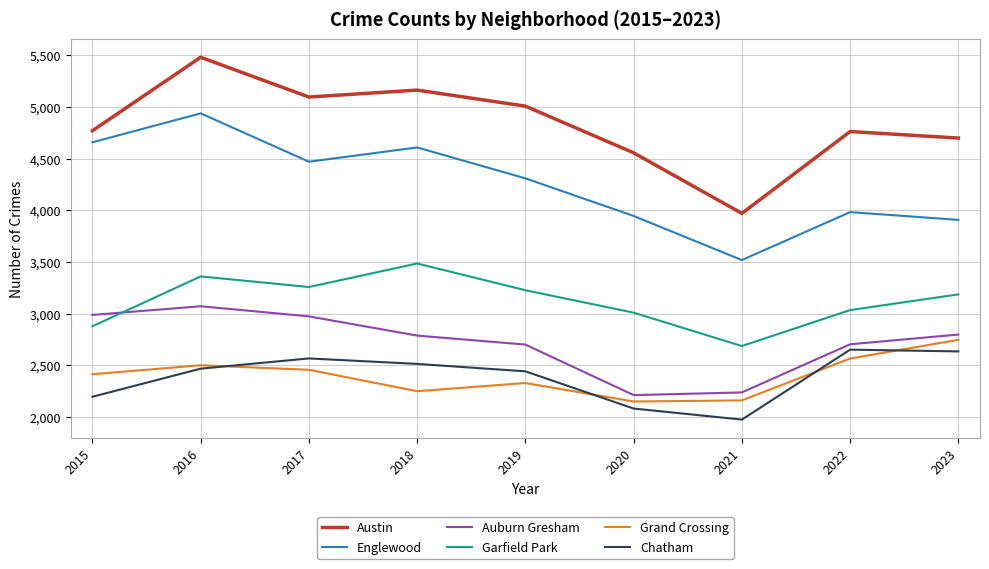

Rank the series at 2023 from highest to lowest value.

Austin, Englewood, Garfield Park, Auburn Gresham, Grand Crossing, Chatham